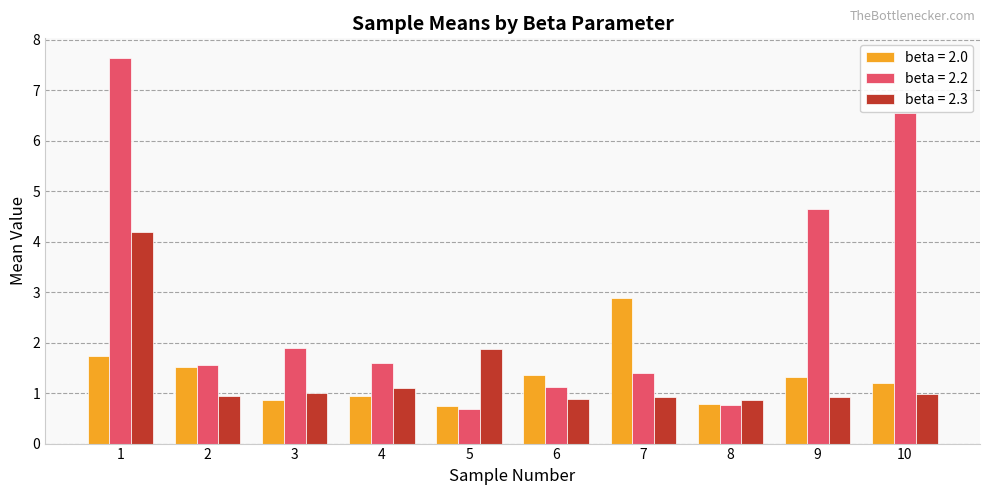

What are all the series names shown in the legend?

beta = 2.0, beta = 2.2, beta = 2.3